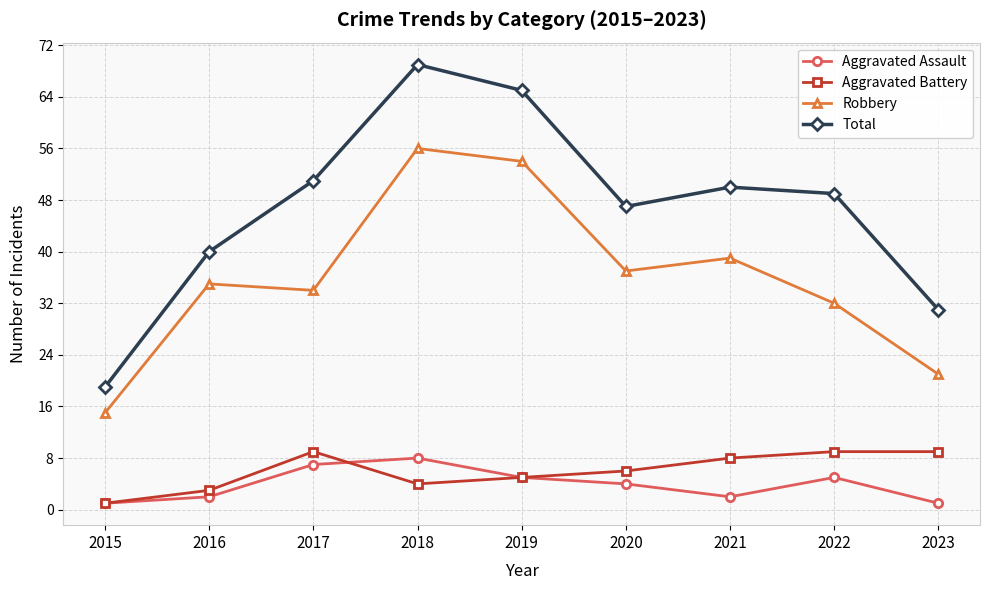

Reading left to right, transcribe all the data shown in this chart.

Aggravated Assault: 1	2	7	8	5	4	2	5	1
Aggravated Battery: 1	3	9	4	5	6	8	9	9
Robbery: 15	35	34	56	54	37	39	32	21
Total: 19	40	51	69	65	47	50	49	31